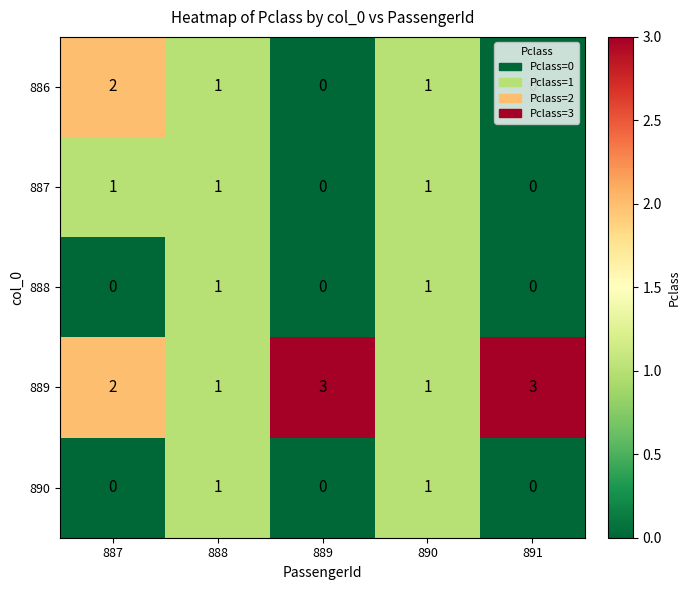

What is the sum of all 889 values?

10